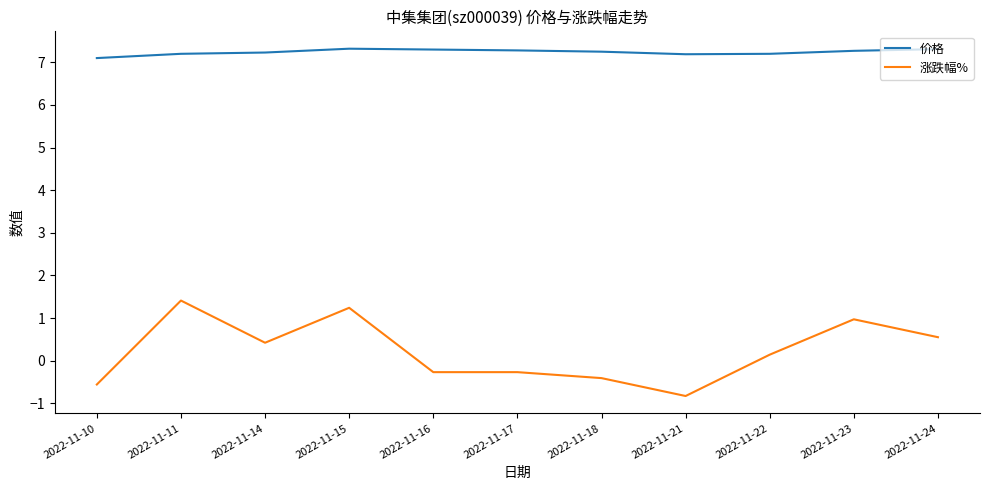

At which label is 涨跌幅% closest to 0?

2022-11-22